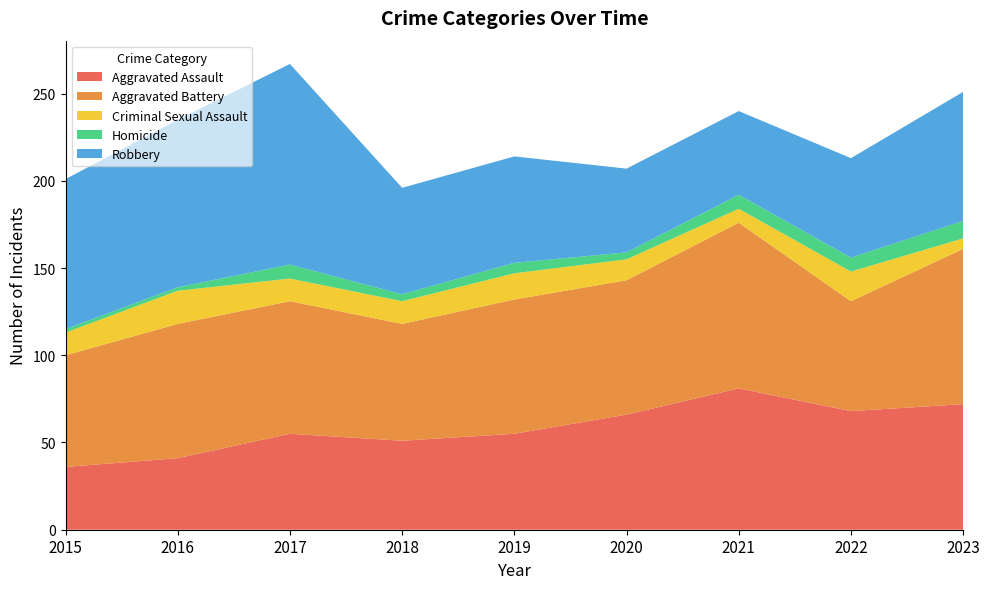

Reading left to right, what are all the values shown in this chart?

Aggravated Assault: 2015=36	2016=41	2017=55	2018=51	2019=55	2020=66	2021=81	2022=68	2023=72
Aggravated Battery: 2015=64	2016=77	2017=76	2018=67	2019=77	2020=77	2021=95	2022=63	2023=89
Criminal Sexual Assault: 2015=13	2016=19	2017=13	2018=13	2019=15	2020=12	2021=8	2022=17	2023=6
Homicide: 2015=2	2016=2	2017=8	2018=4	2019=6	2020=4	2021=8	2022=8	2023=10
Robbery: 2015=86	2016=96	2017=115	2018=61	2019=61	2020=48	2021=48	2022=57	2023=74